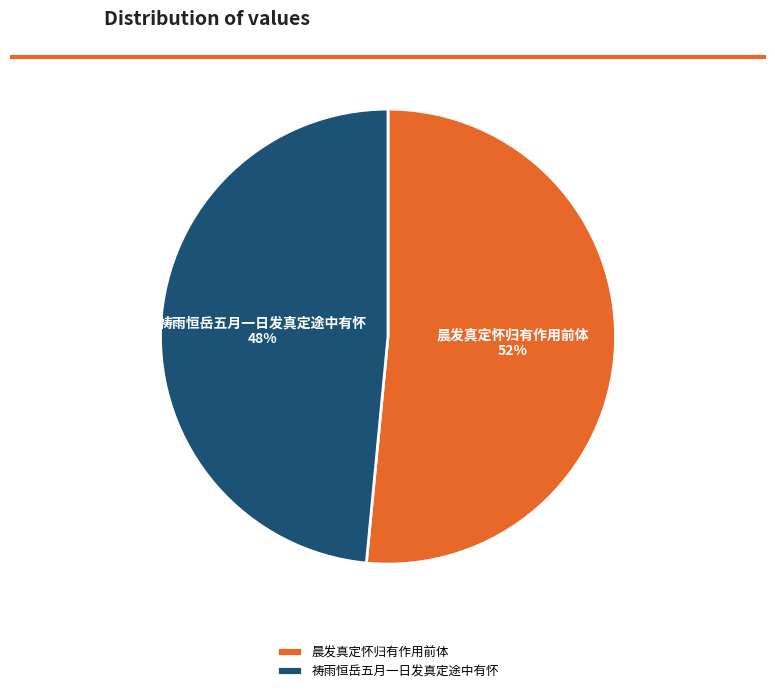

To the nearest percent, what is the average slice percentage?

50%